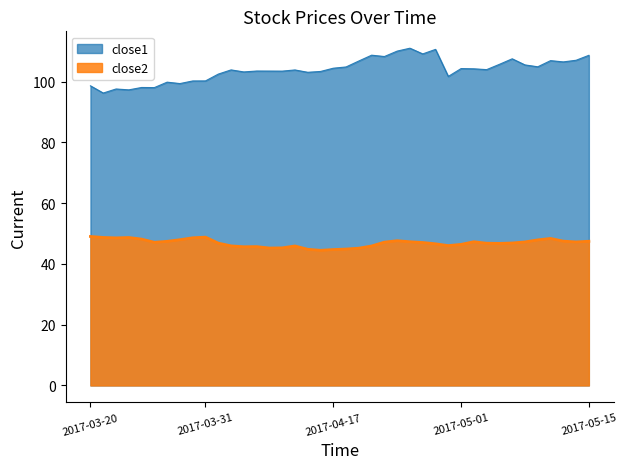

What is the label of the 28th point from the right?

2017-04-05